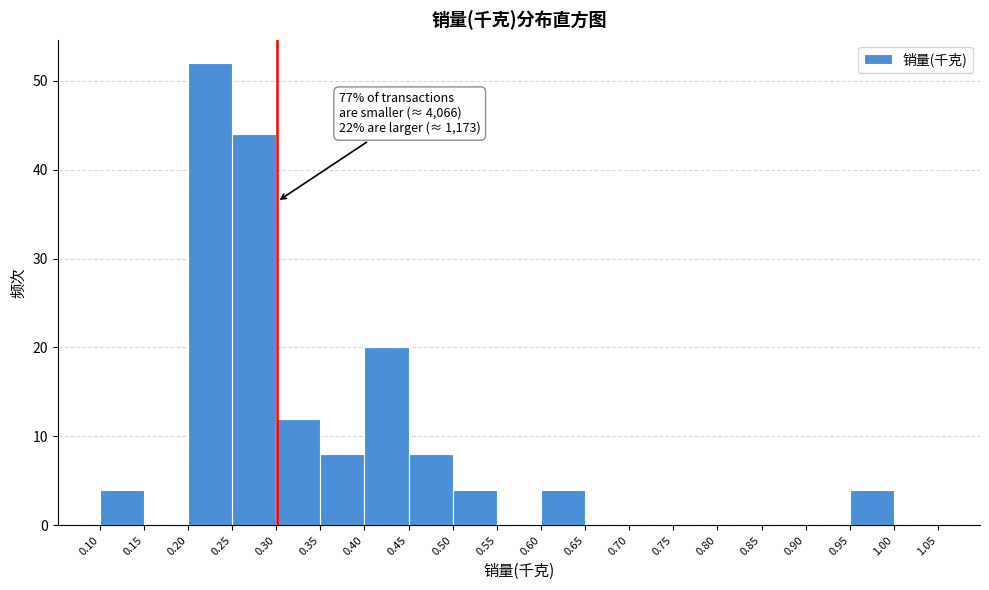

Which range on the x-axis has the tallest bar?

0.20 to 0.25